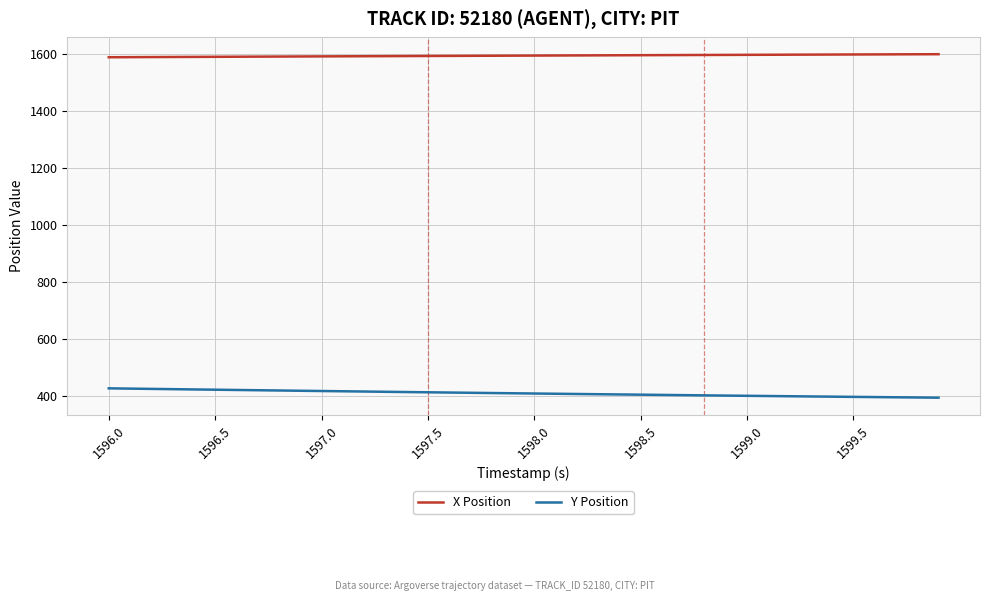

True or false: X Position and Y Position intersect in this chart.

False